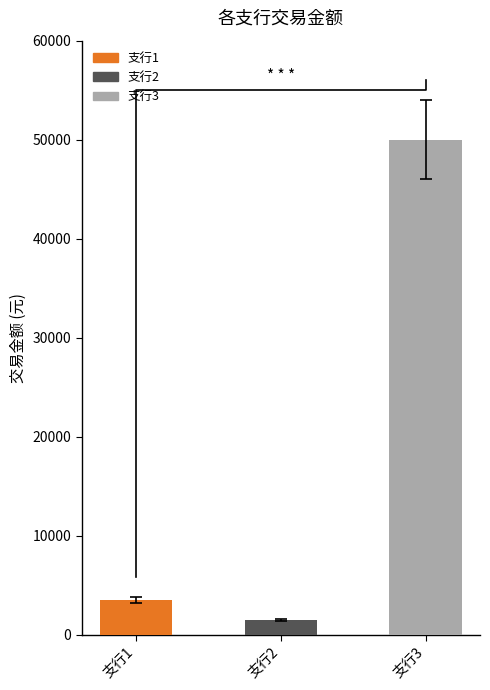

What is the maximum value shown in the chart?

50000